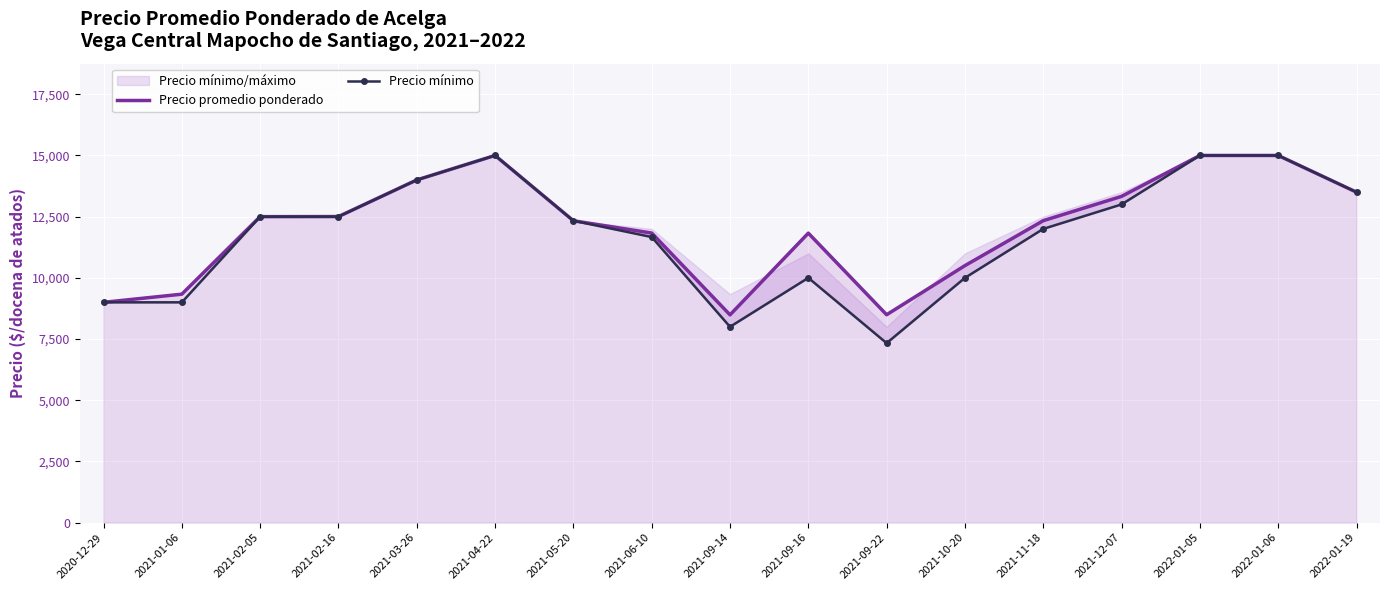

What is the value of the Precio promedio ponderado point at the 14th from the left?

13329